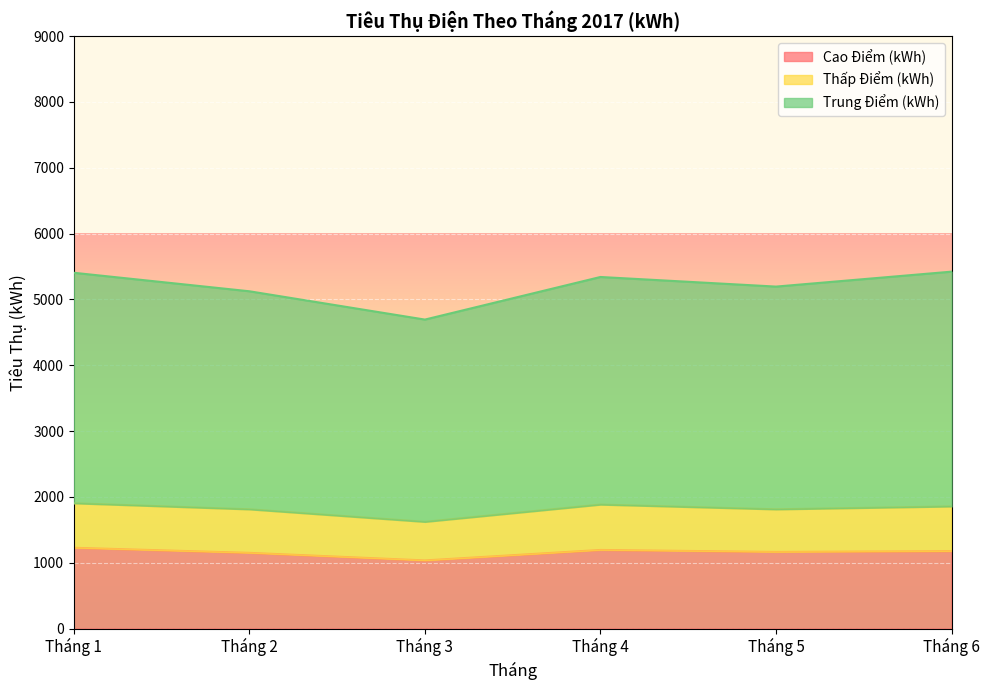

What is the value of the Trung Điểm (kWh) point at the 5th from the left?

5194